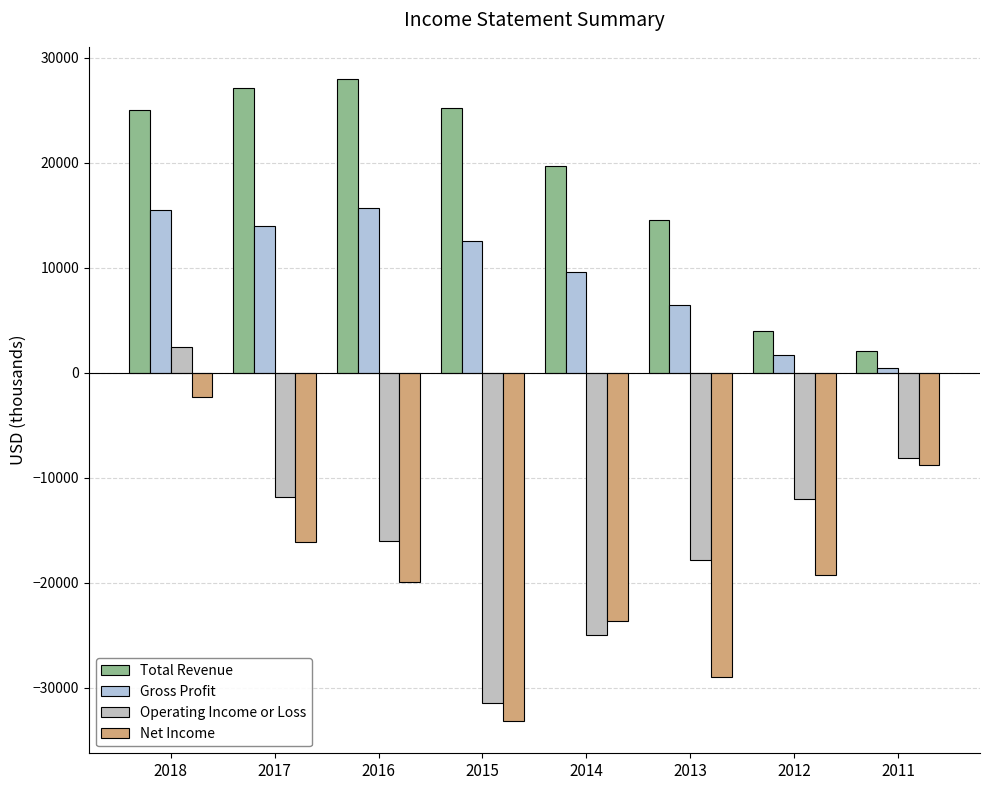

What are all the series names shown in the legend?

Total Revenue, Gross Profit, Operating Income or Loss, Net Income